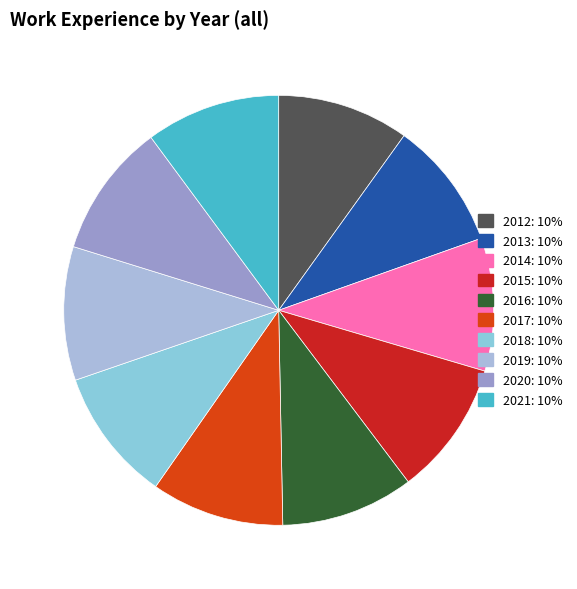

How many slices are in this pie chart?

10